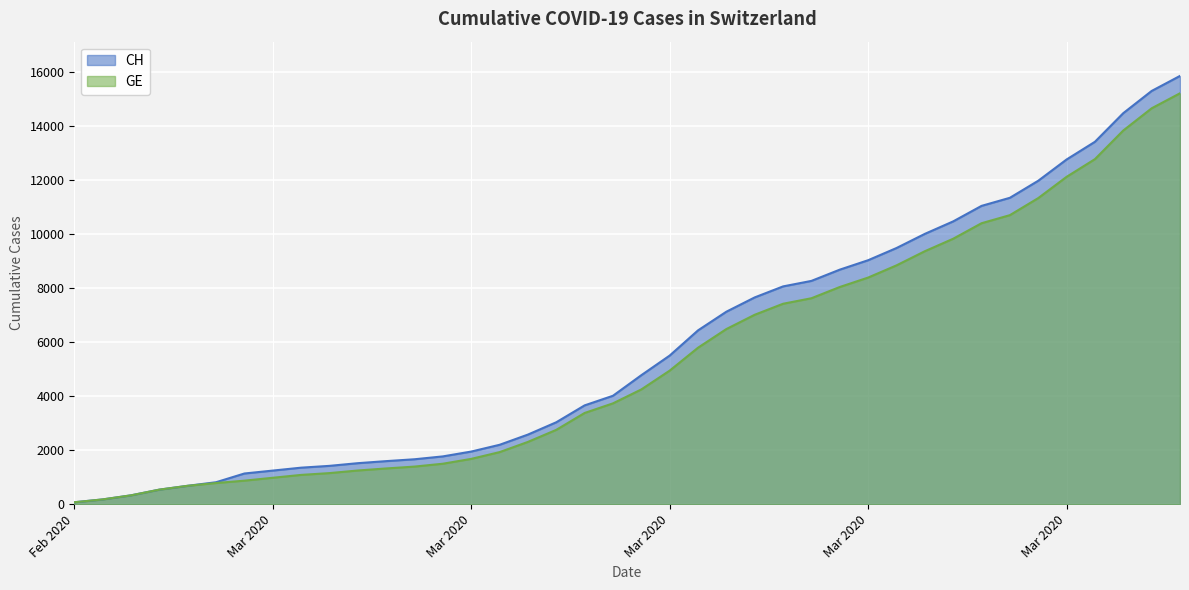

List the labels in order of GE value, largest first.

2020-04-04, 2020-04-03, 2020-04-02, 2020-04-01, 2020-03-31, 2020-03-30, 2020-03-29, 2020-03-28, 2020-03-27, 2020-03-26, 2020-03-25, 2020-03-24, 2020-03-23, 2020-03-22, 2020-03-21, 2020-03-20, 2020-03-19, 2020-03-18, 2020-03-17, 2020-03-16, 2020-03-15, 2020-03-14, 2020-03-13, 2020-03-12, 2020-03-11, 2020-03-10, 2020-03-09, 2020-03-08, 2020-03-07, 2020-03-06, 2020-03-05, 2020-03-04, 2020-03-03, 2020-03-02, 2020-03-01, 2020-02-29, 2020-02-28, 2020-02-27, 2020-02-26, 2020-02-25